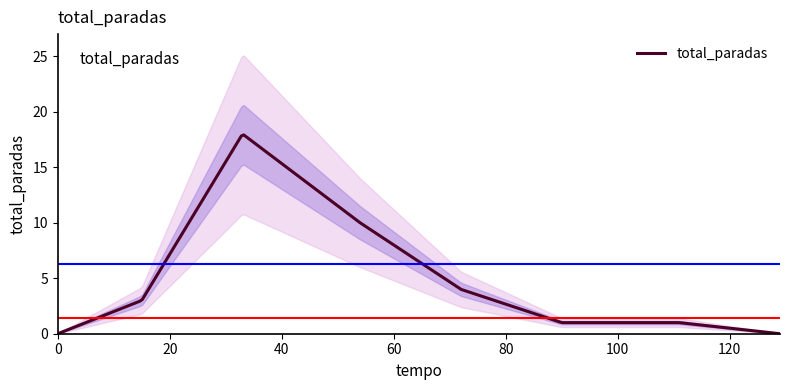

The value at 54 is 10. True or false?

True